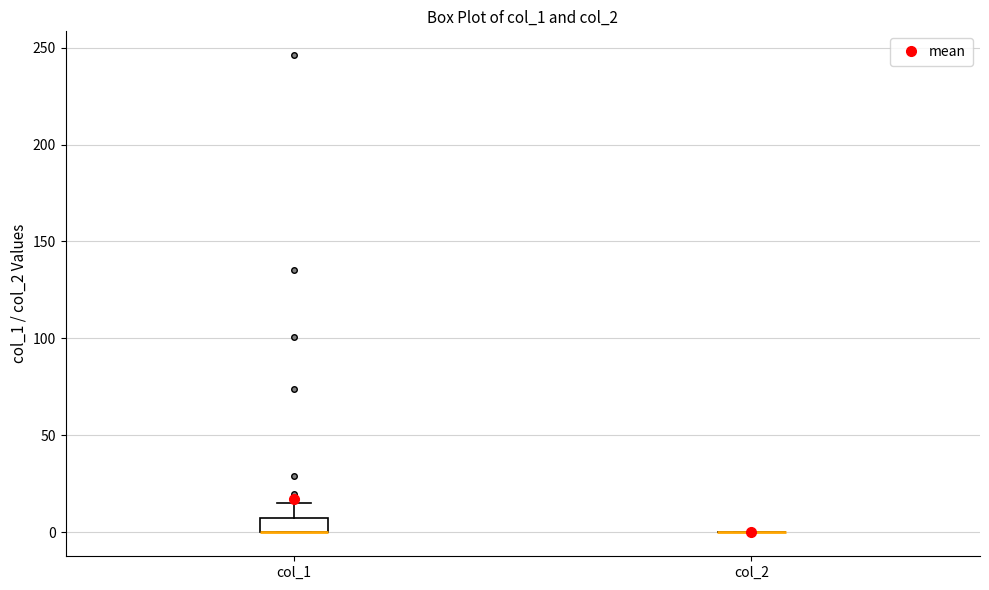

Where does the upper whisker of the box for col_1 end on the y-axis? The values are not printed on the chart, so give them approximately, as read against the axis.

15